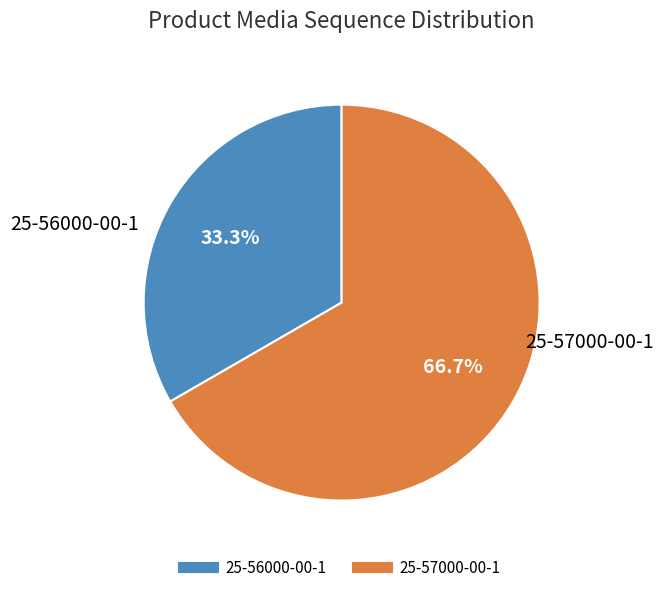

Approximately how many times larger is the value at 25-56000-00-1 compared to 25-57000-00-1?

0.5